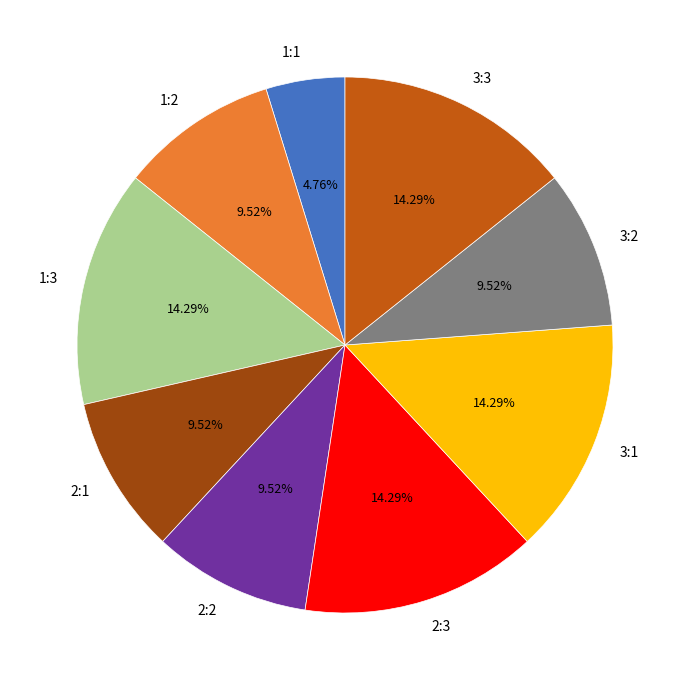

What is the ratio of the value at 2:2 to the value at 3:1?

0.7